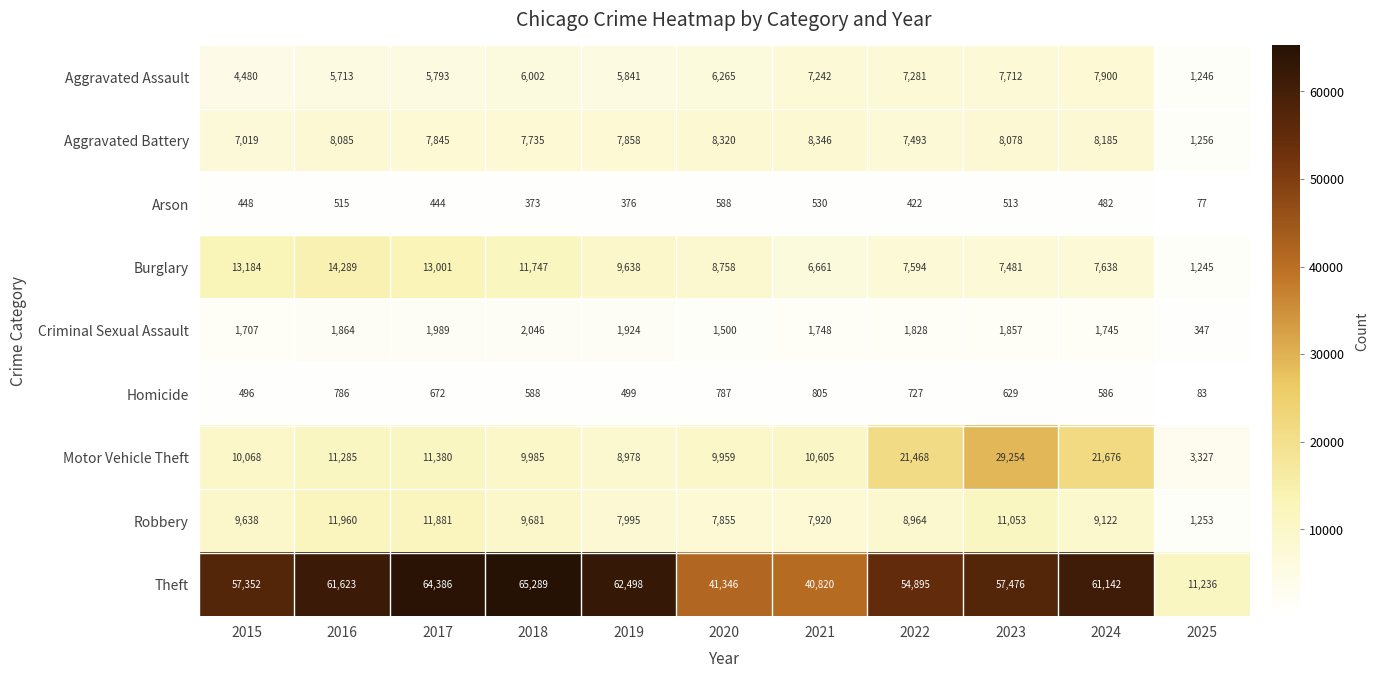

The Criminal Sexual Assault series shows 1857 at 2023. True or false?

True